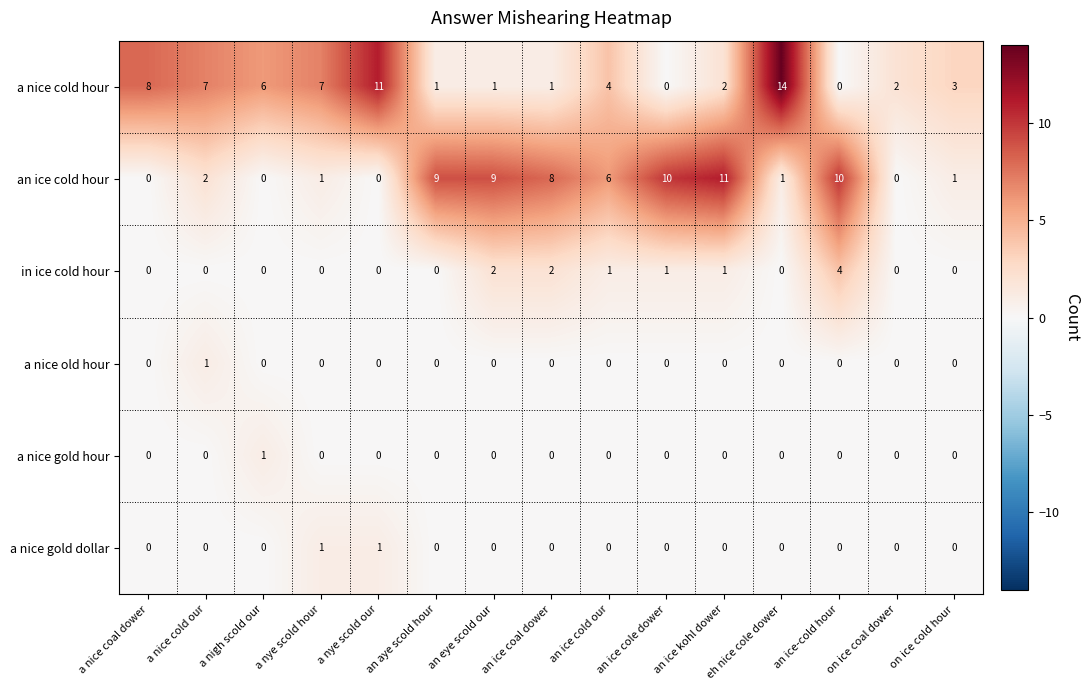

The a nice cold hour series shows 7 at a nice cold our. True or false?

True